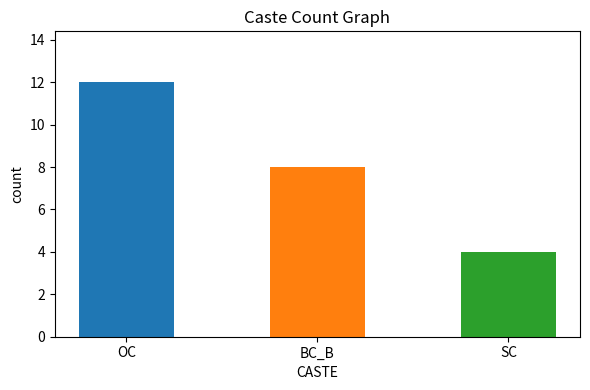

The chart shows a value of 3 at BC_B. True or false?

False